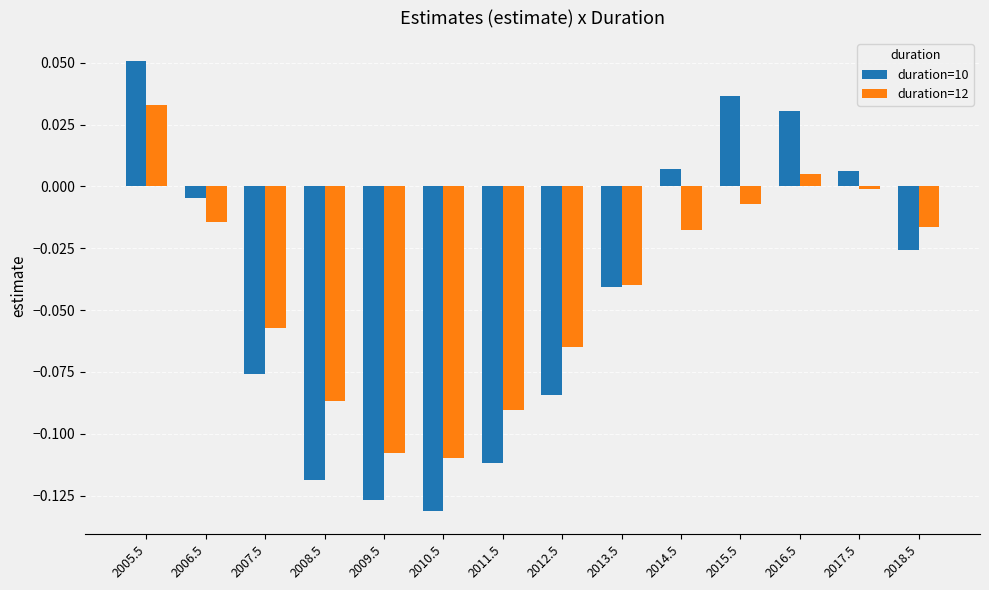

Is the value of duration=12 at 2007.5 greater than the value of duration=10 at 2007.5?

Yes